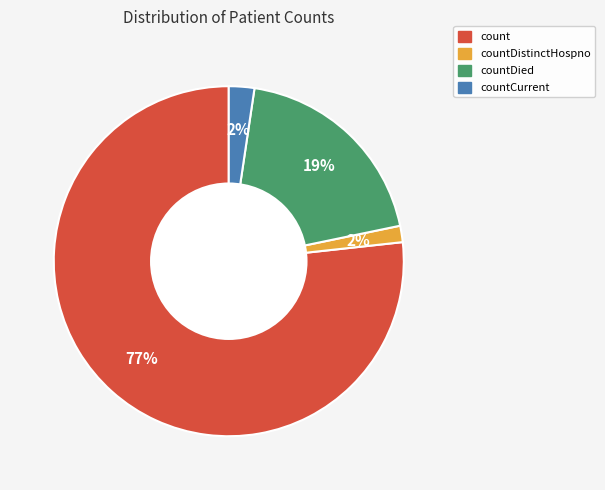

Is there any slice that represents more than half of the pie?

Yes